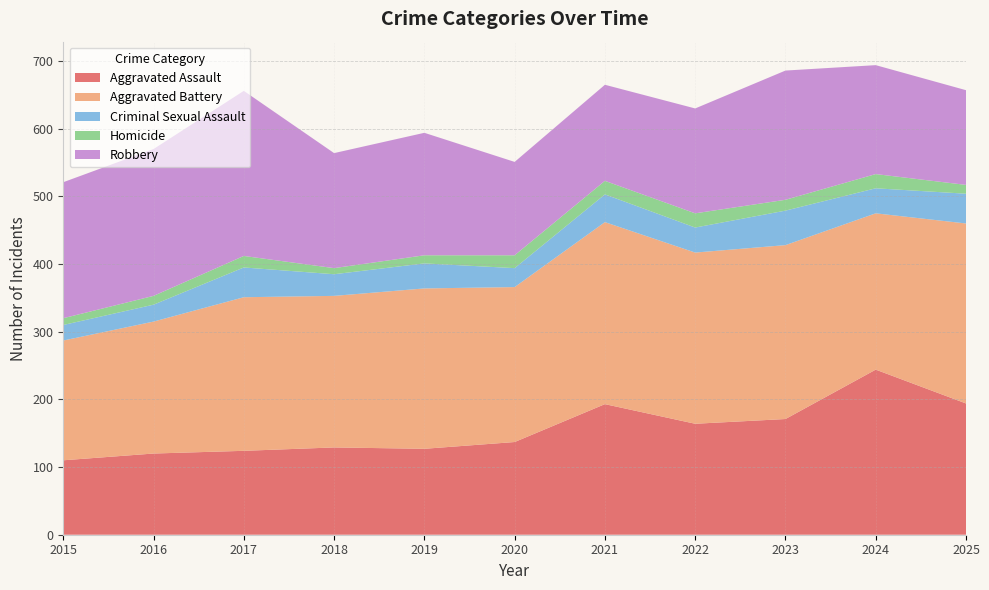

Reading left to right, list all the values displayed in this chart.

Aggravated Assault: 110	120	124	129	127	137	193	164	171	244	194
Aggravated Battery: 177	195	227	224	237	229	269	253	257	231	266
Criminal Sexual Assault: 23	25	44	32	37	28	41	37	51	37	44
Homicide: 10	13	17	9	12	19	20	21	16	21	13
Robbery: 201	217	244	170	181	138	142	155	191	161	140